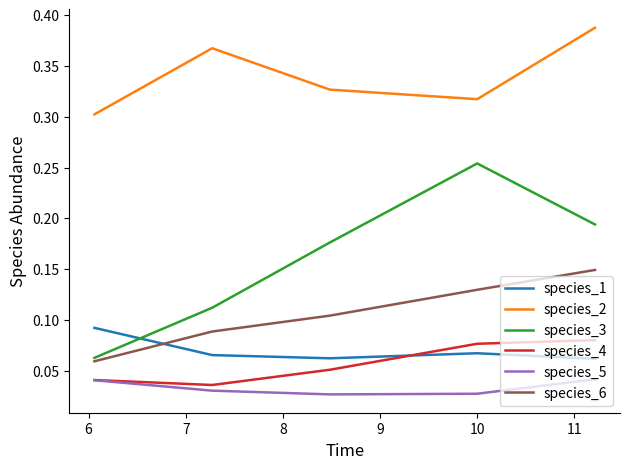

True or false: species_3 has more than 2 points higher than both neighbors.

False